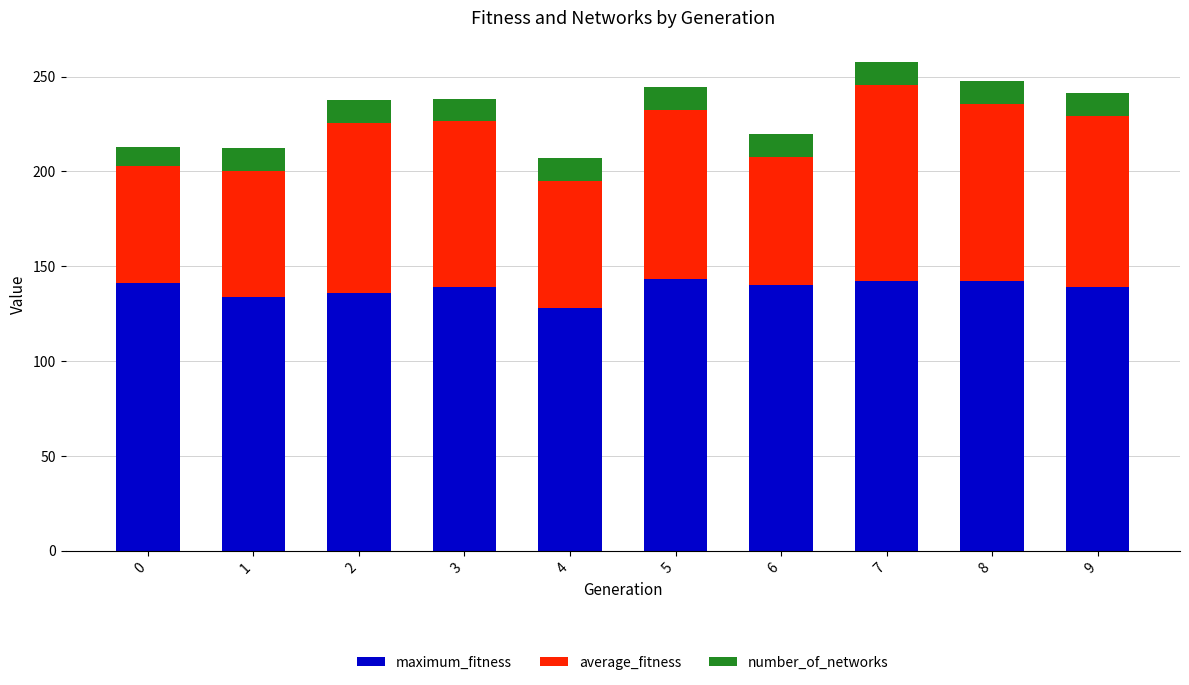

What is the total value across all series at 1?

212.3